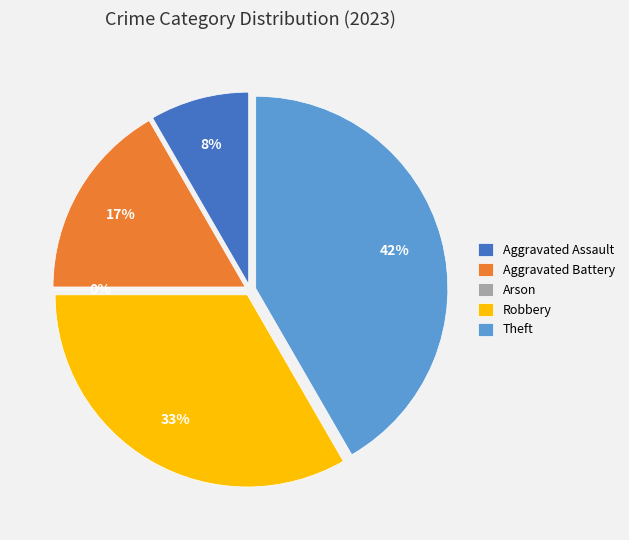

What percentage do Theft and Arson together represent?

41.7%